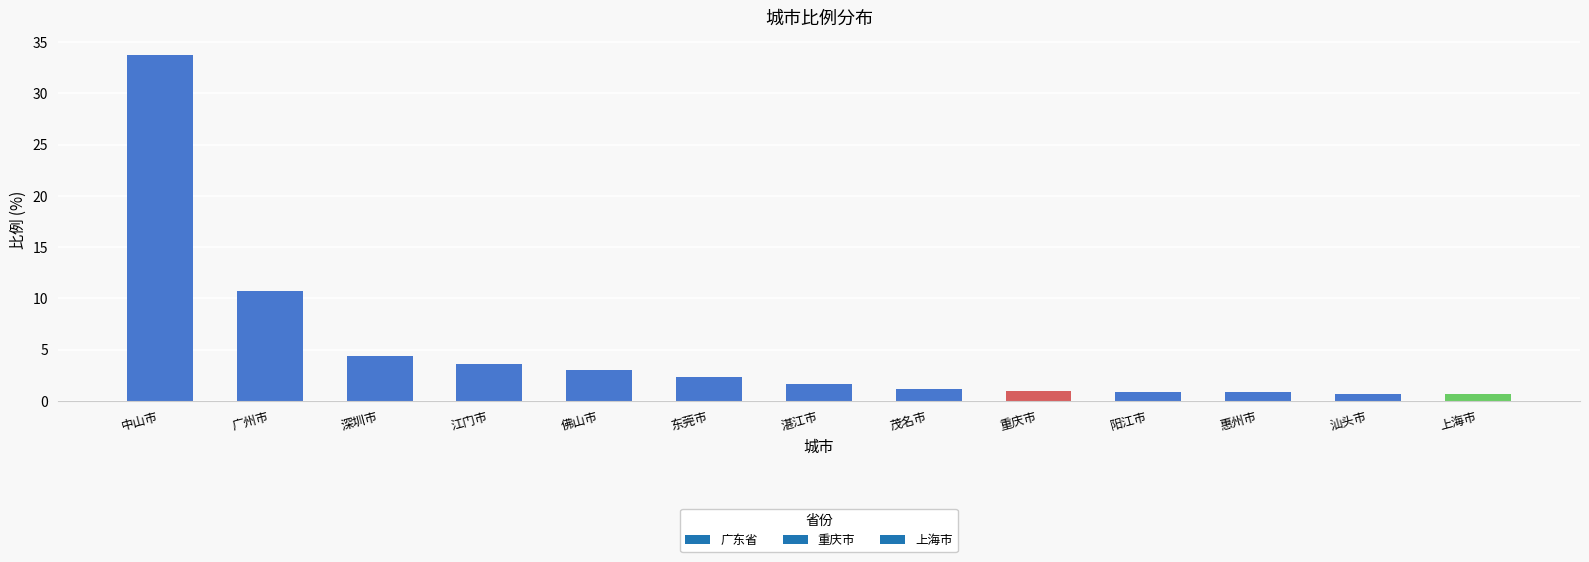

What is the change in value from 江门市 to 阳江市?

-2.7